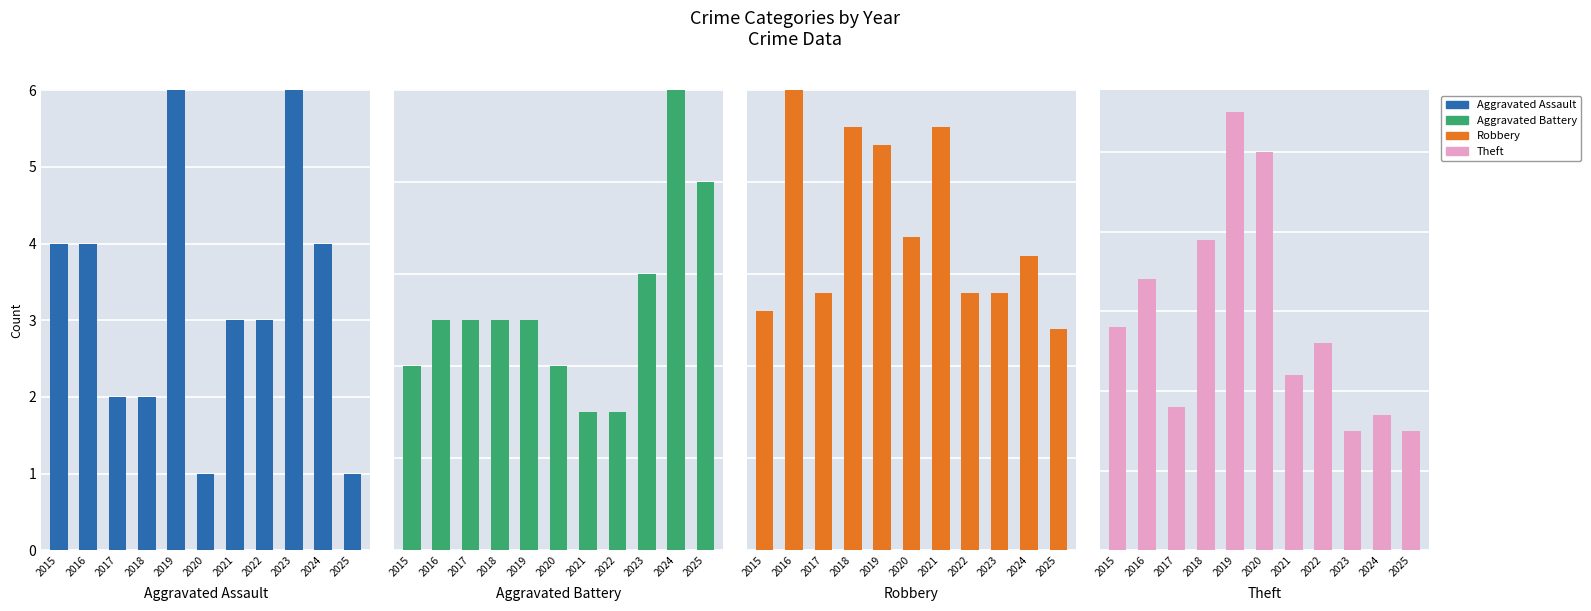

Are the bars horizontal?

No